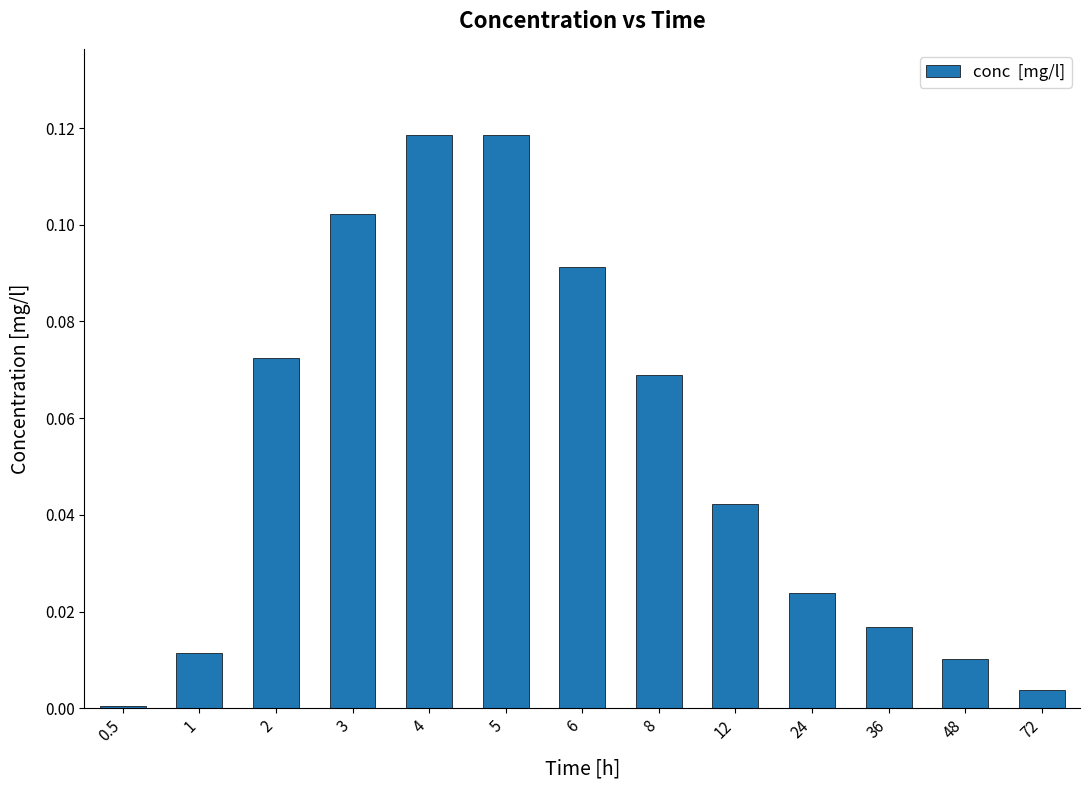

What is the sum of all values?

0.7